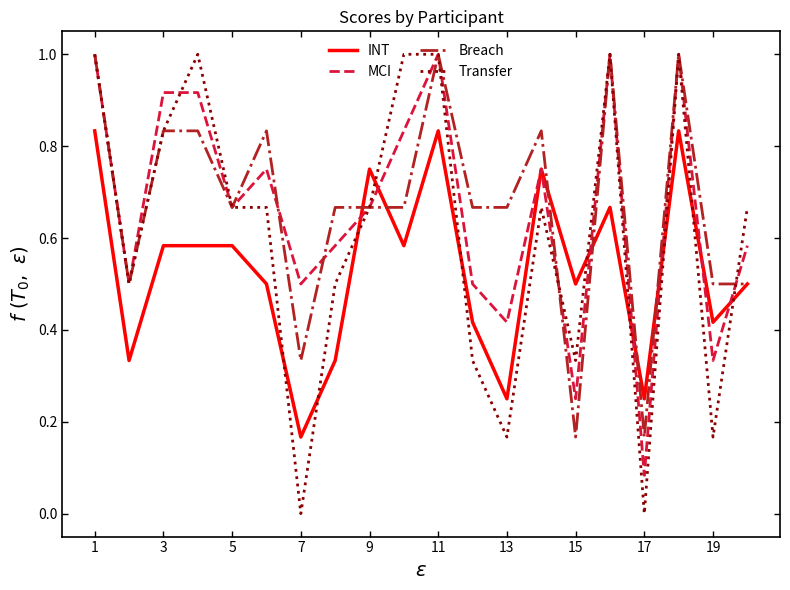

What is the greatest value displayed?

1.0